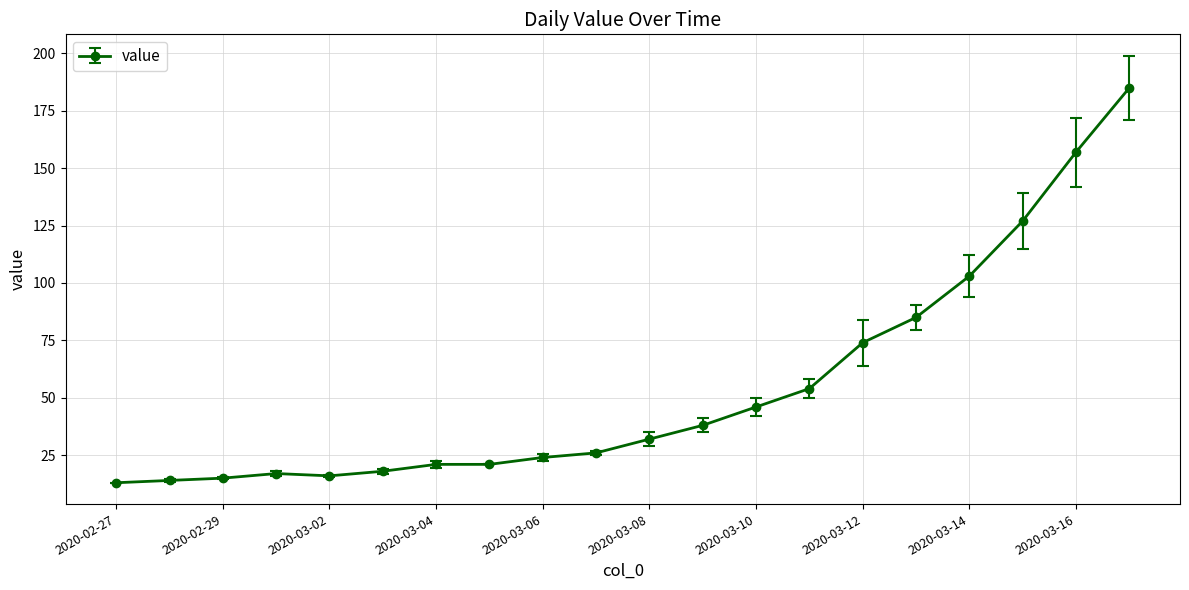

What is the value of the 10th point from the left?

26